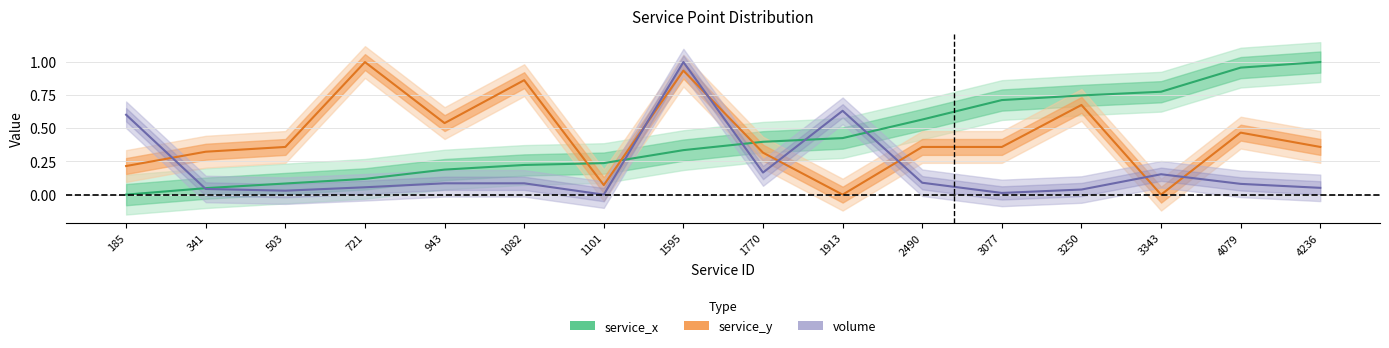

At how many categories does at least one series exceed 0?

16